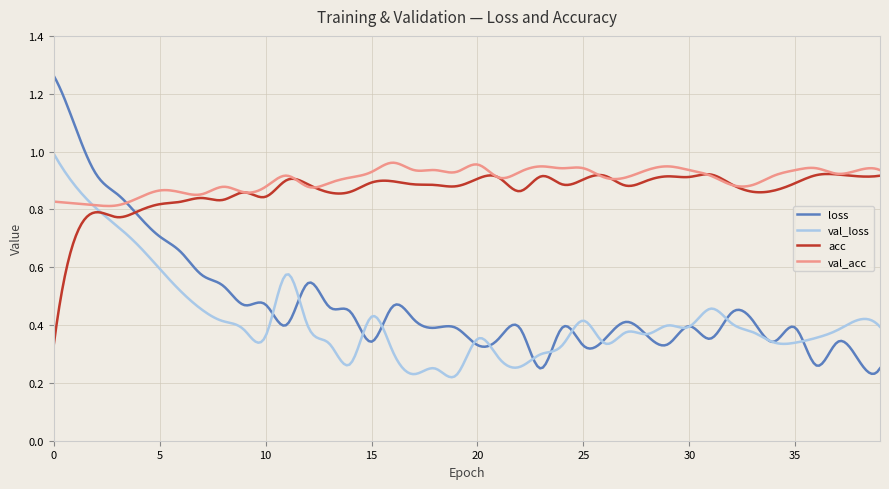

Rank the series by their maximum value, from highest to lowest.

loss, val_loss, val_acc, acc